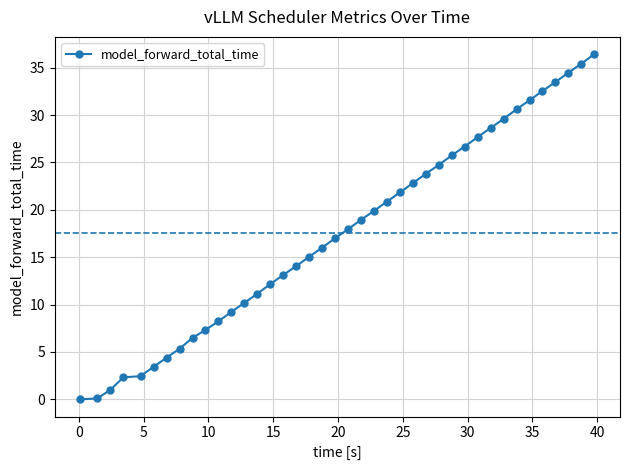

What is the average value?

17.6